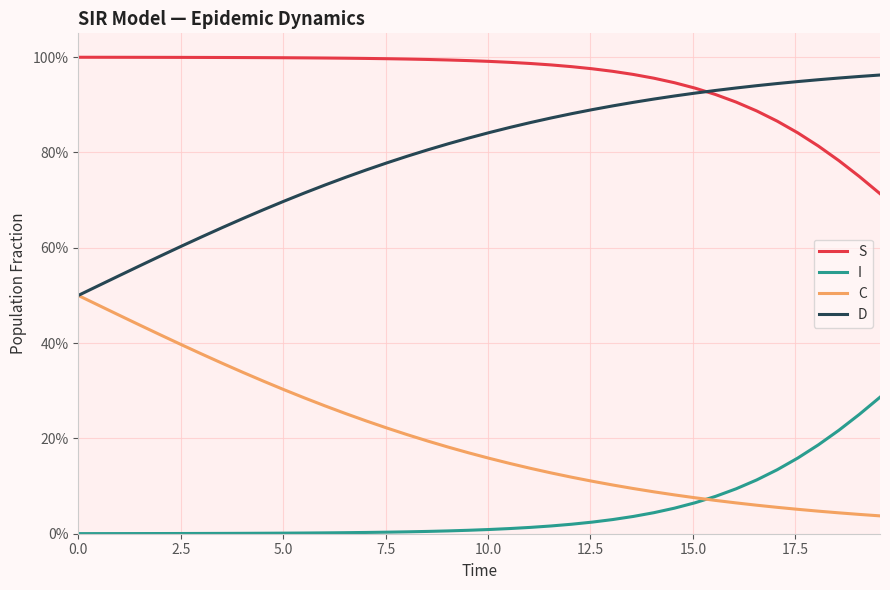

What are all the series names shown in the legend?

S, I, C, D